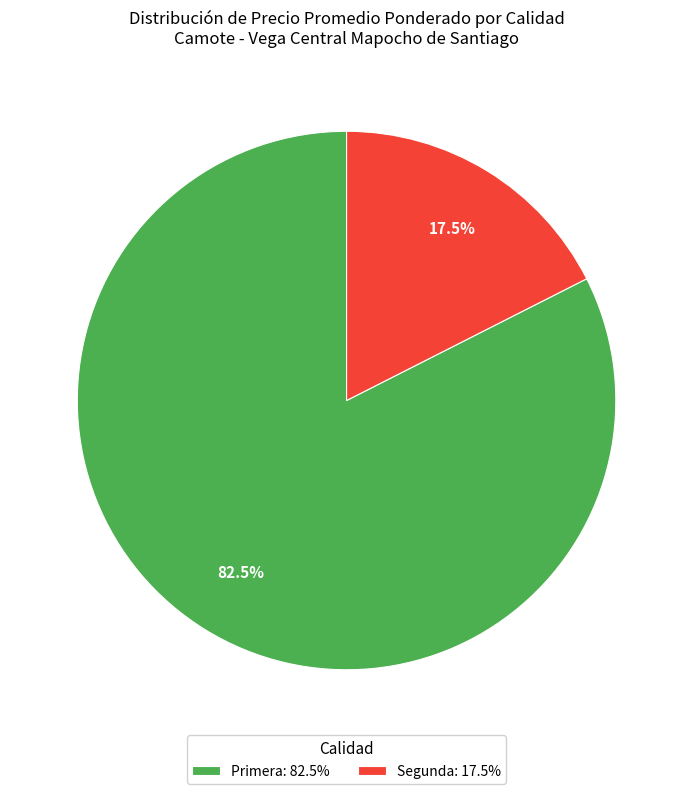

To the nearest percent, what is the difference between the largest and smallest slice percentages?

65%